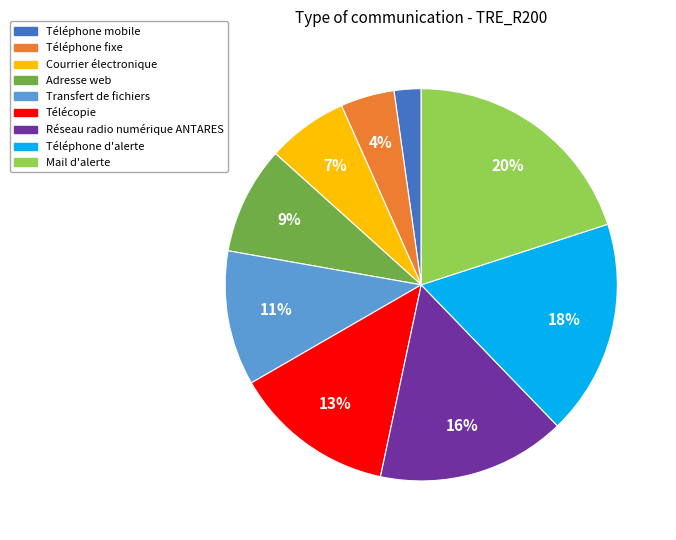

Is there any slice that represents more than half of the pie?

No